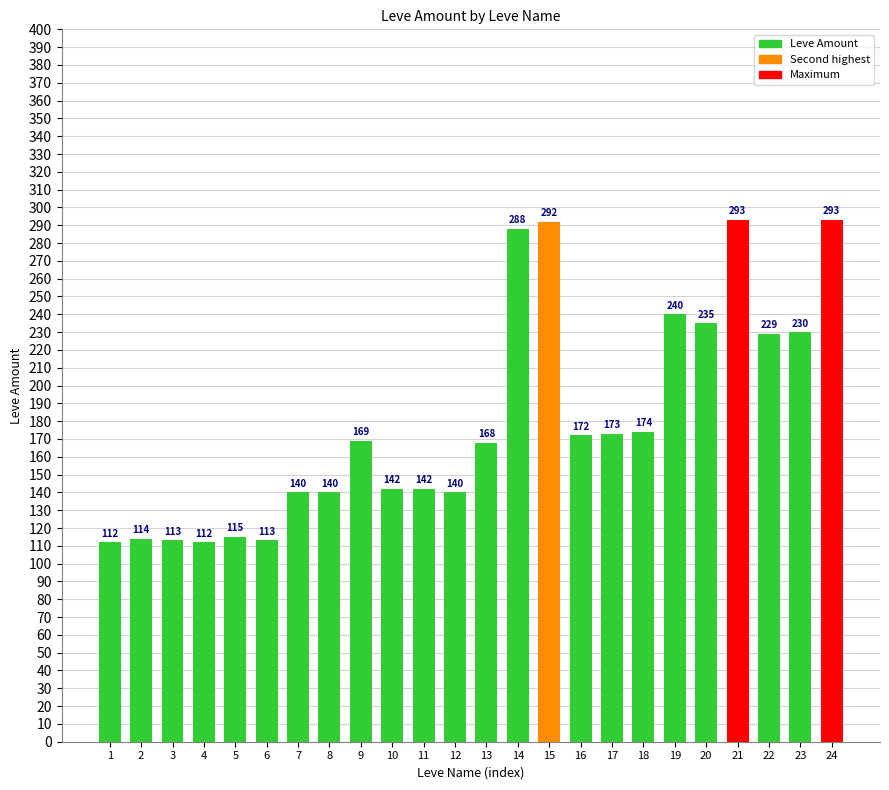

What is the maximum value shown in the chart?

293